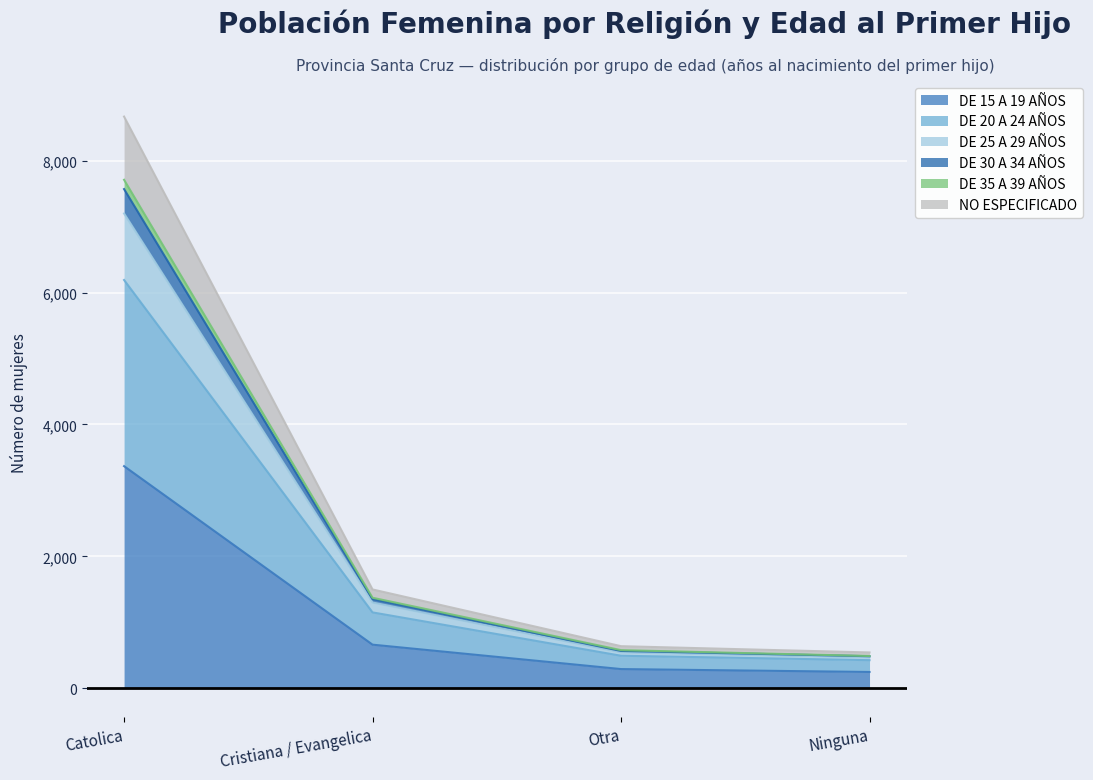

True or false: DE 35 A 39 AÑOS and DE 20 A 24 AÑOS cross at least once.

False